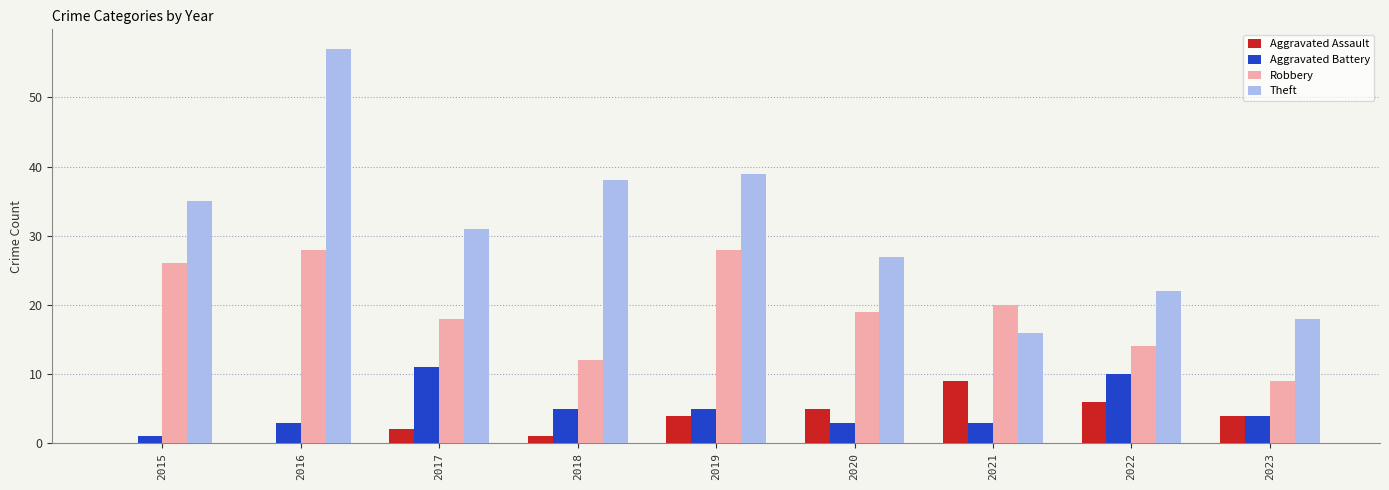

What is the total value across all series at 2017?

62